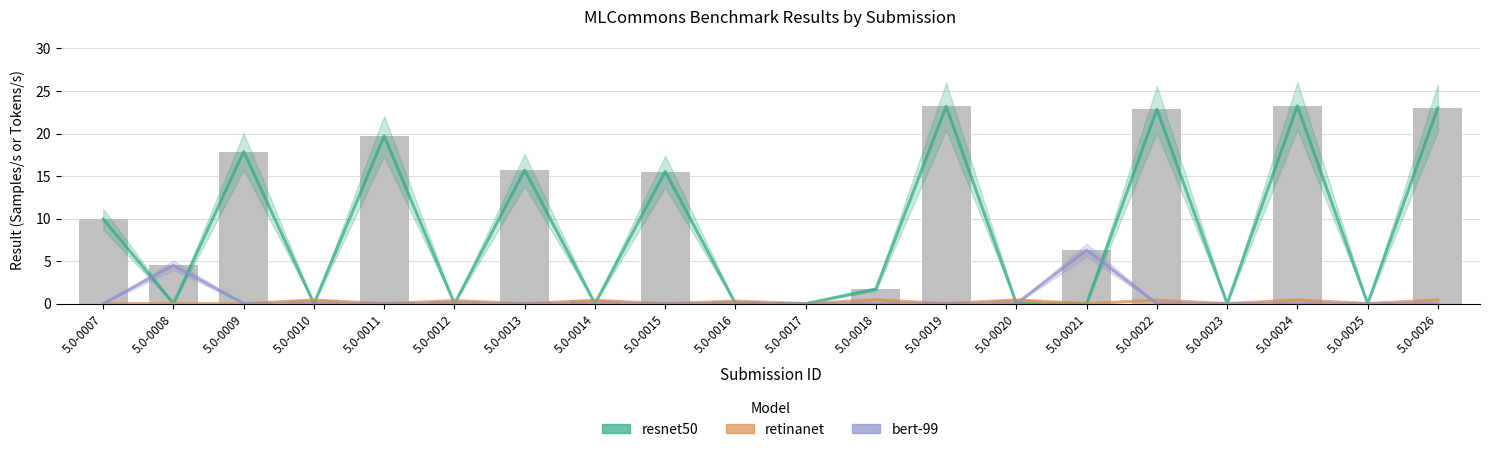

At which label does resnet50 reach its peak?

5.0-0024